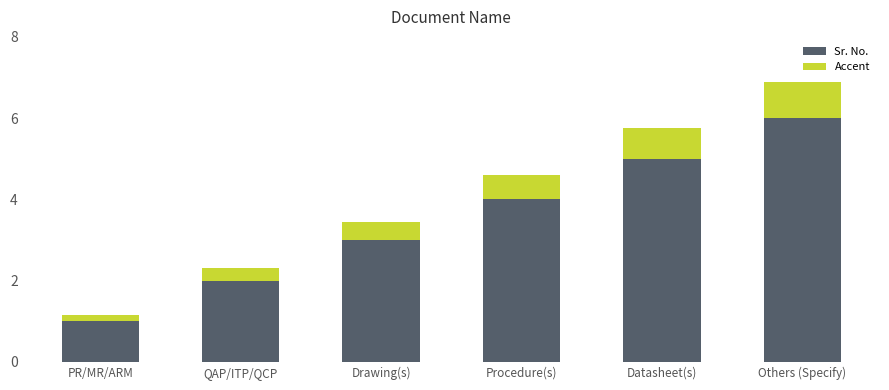

Are the bars horizontal?

No